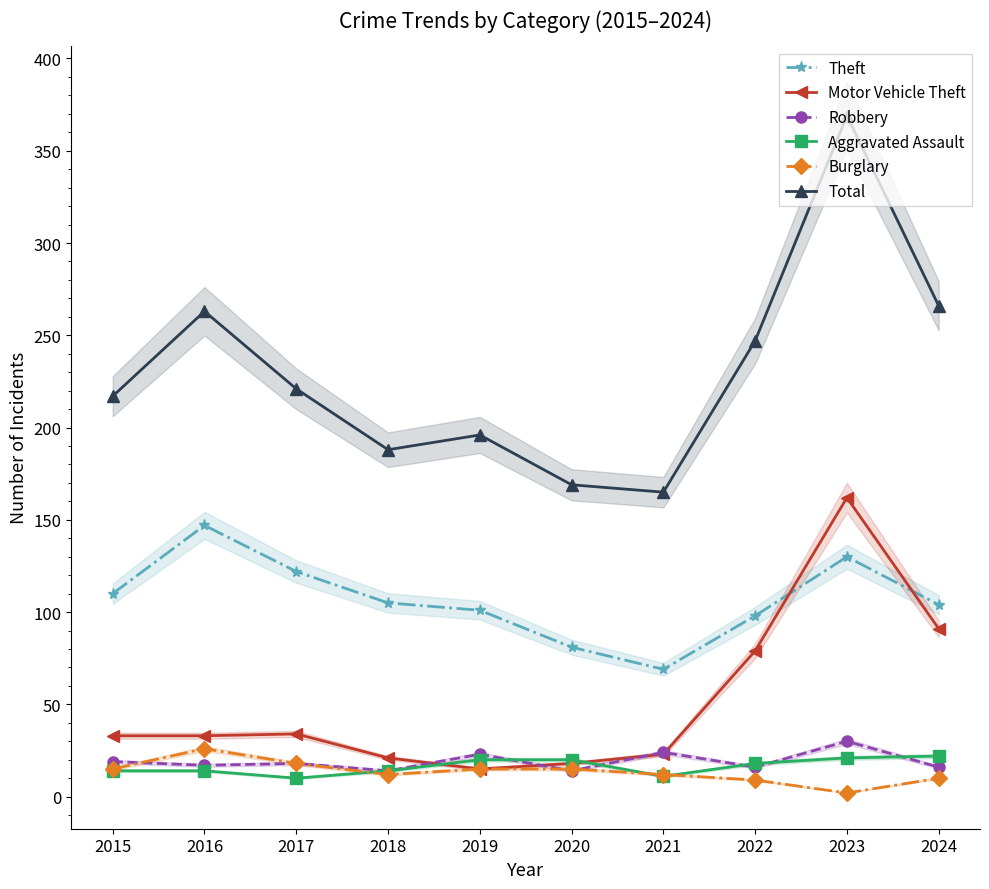

Is it true that Robbery equals 23 at 2024?

False